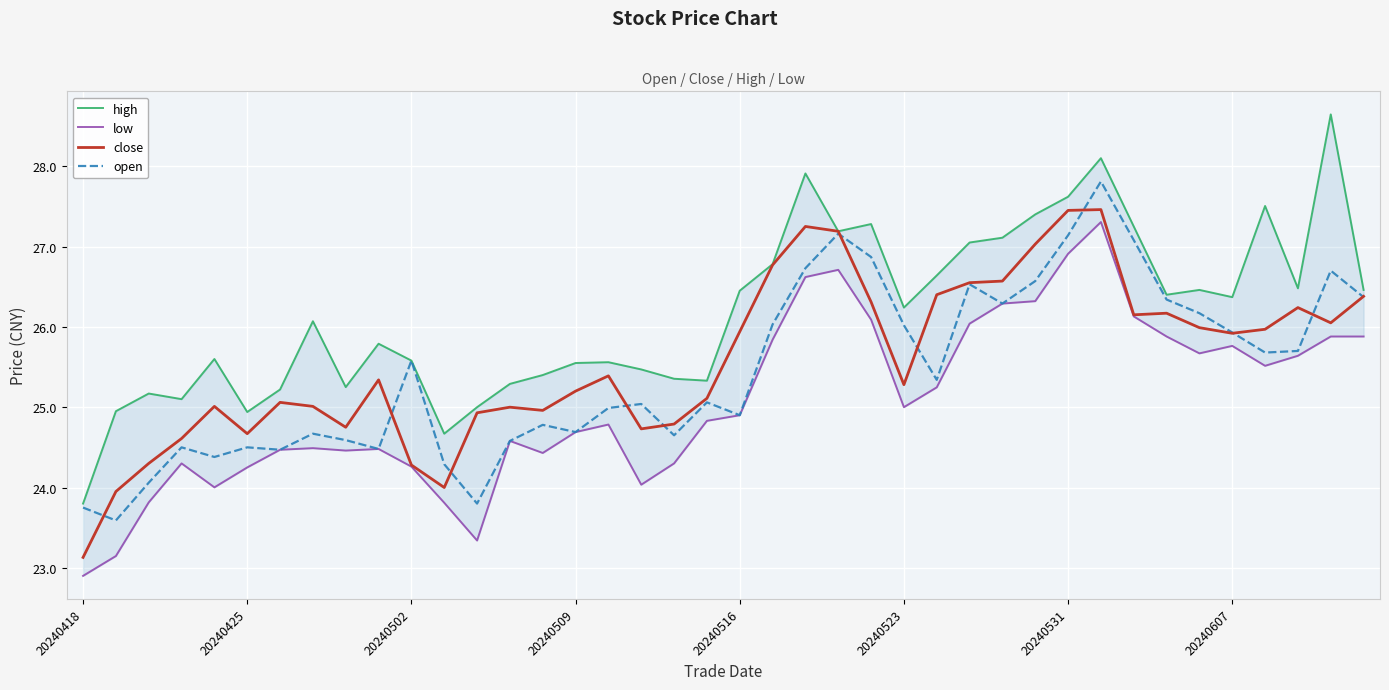

True or false: open and high cross at least once.

False